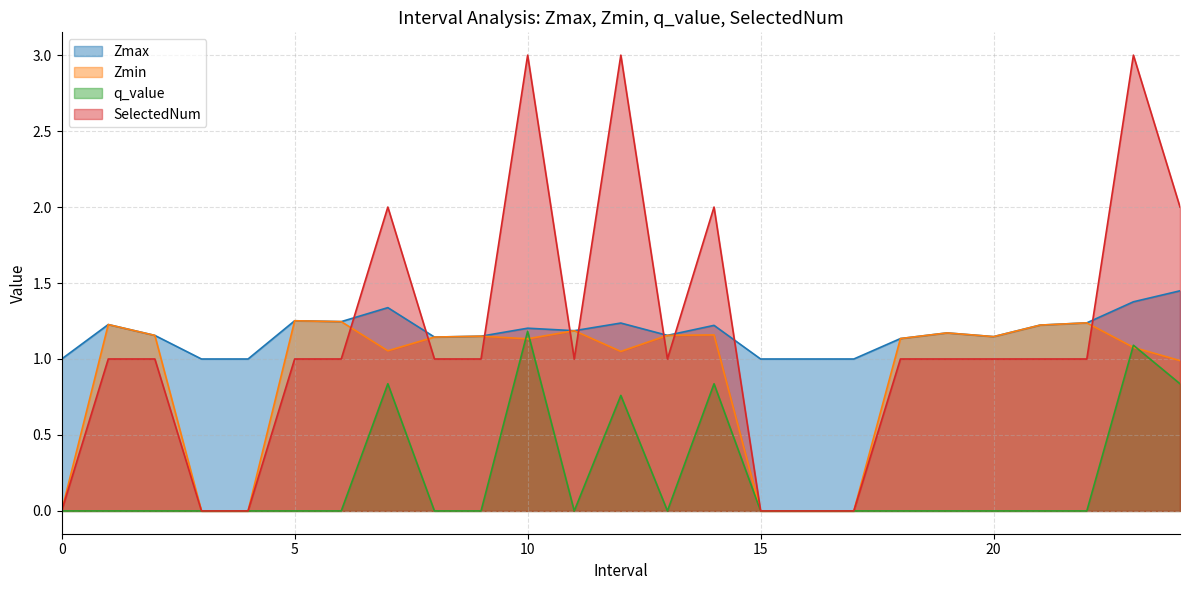

The Zmax series shows 1.1 at 18. True or false?

True